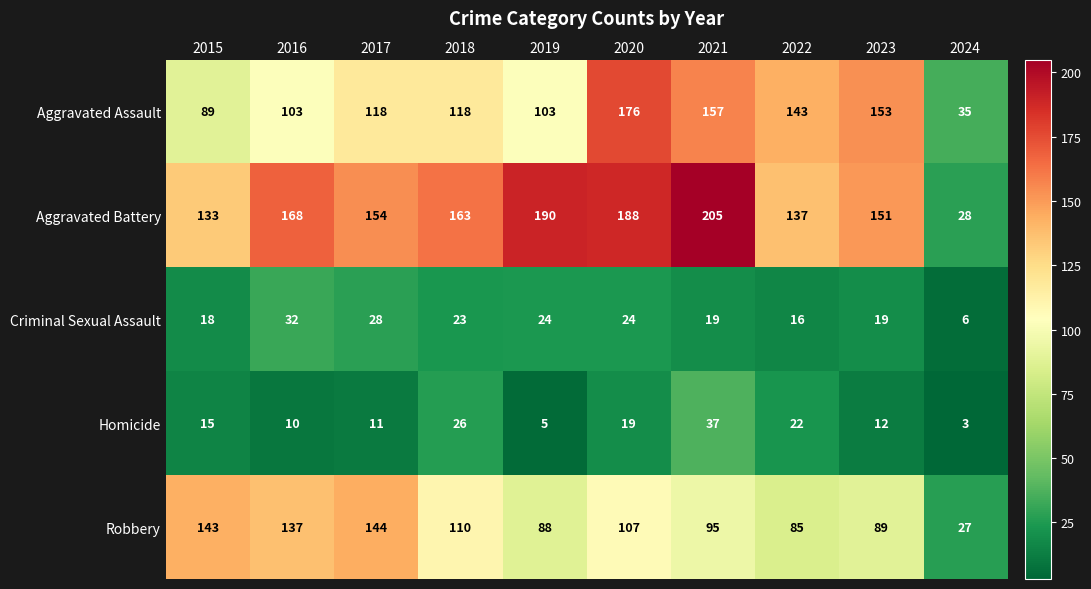

What is the difference between the maximum and second lowest values in the Homicide series?

32